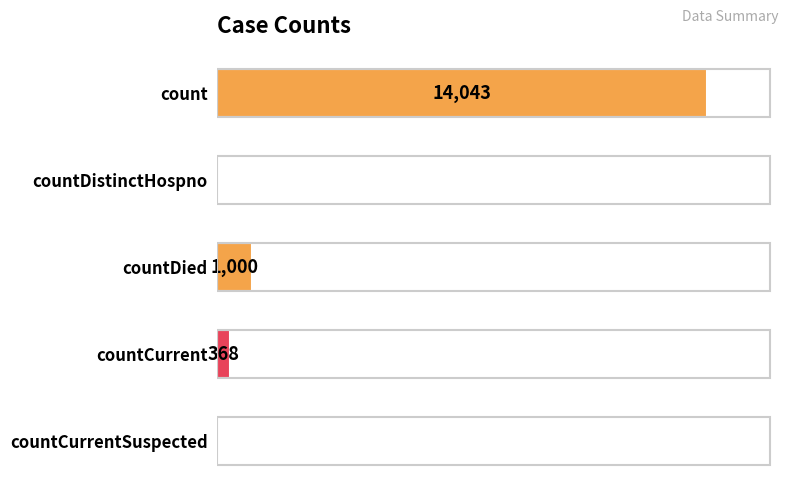

At which category does the chart reach its peak across all series?

count